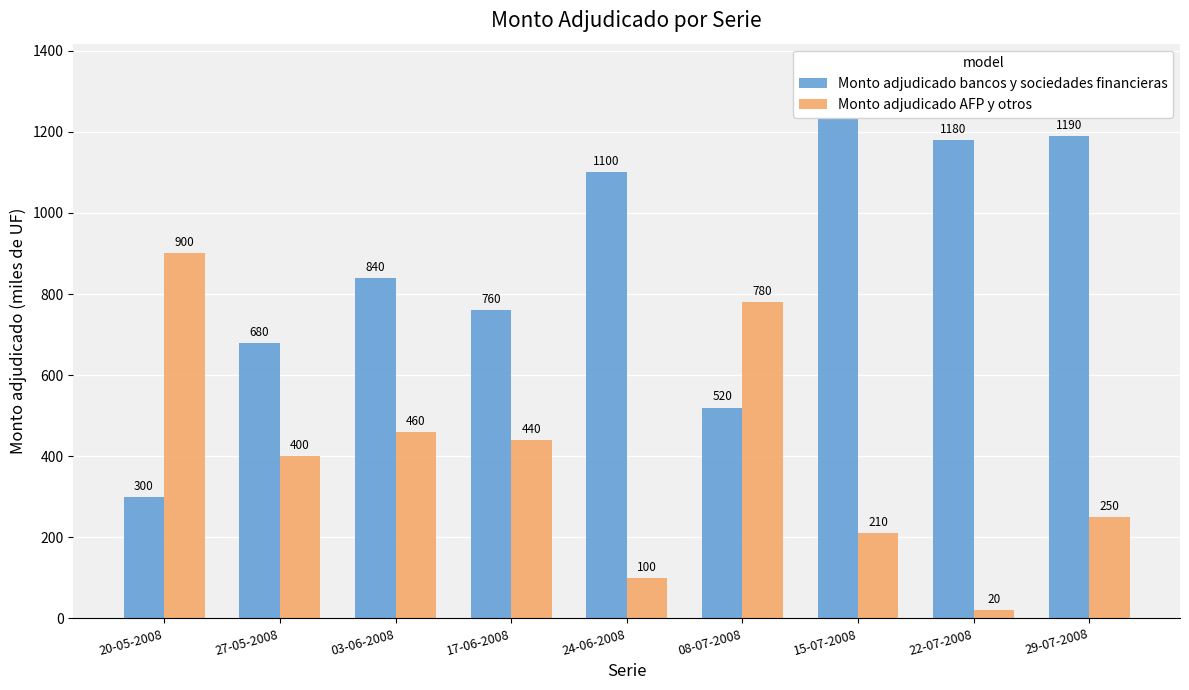

List the series in order of their overall mean, lowest first.

Monto adjudicado AFP y otros, Monto adjudicado bancos y sociedades financieras